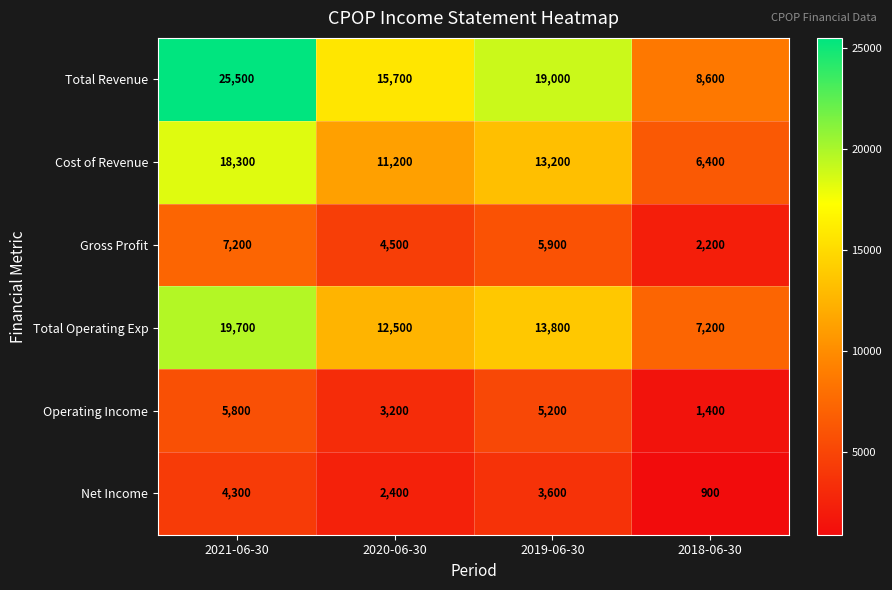

Between 2021-06-30 and 2019-06-30, which series saw the biggest shift?

Total Revenue